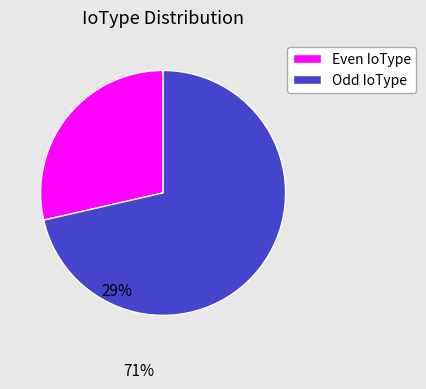

Is Even IoType the majority of the pie?

No